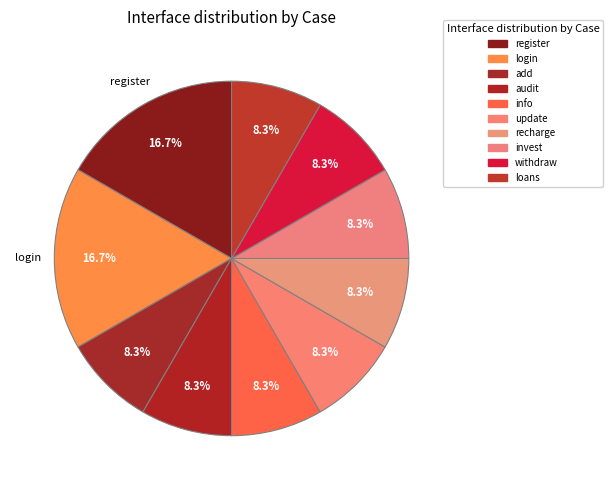

What percentage do info and withdraw together represent?

16.7%